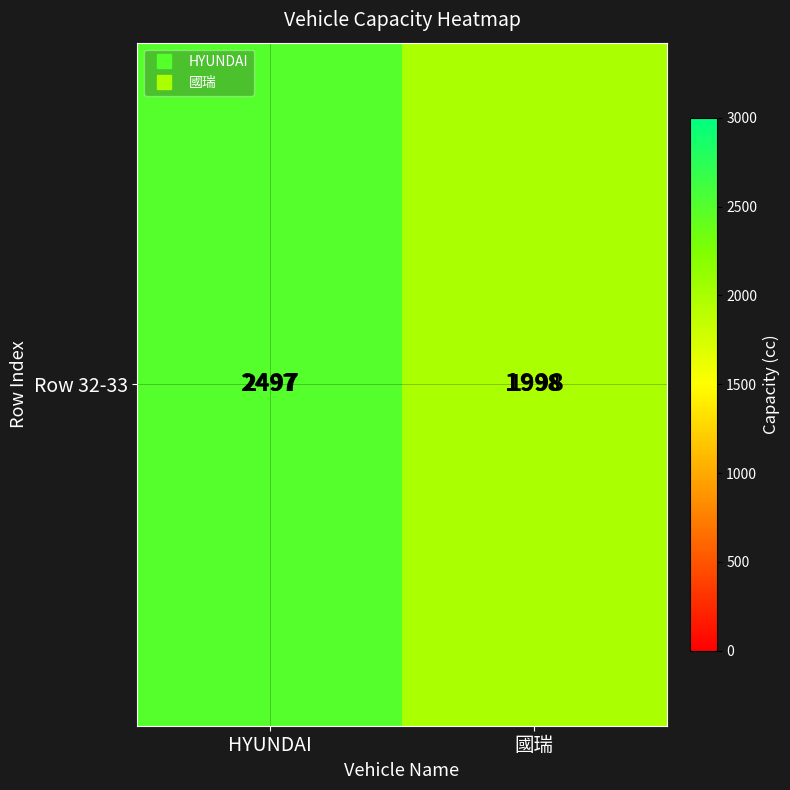

What is the sum of the values at 國瑞 and HYUNDAI?

4495